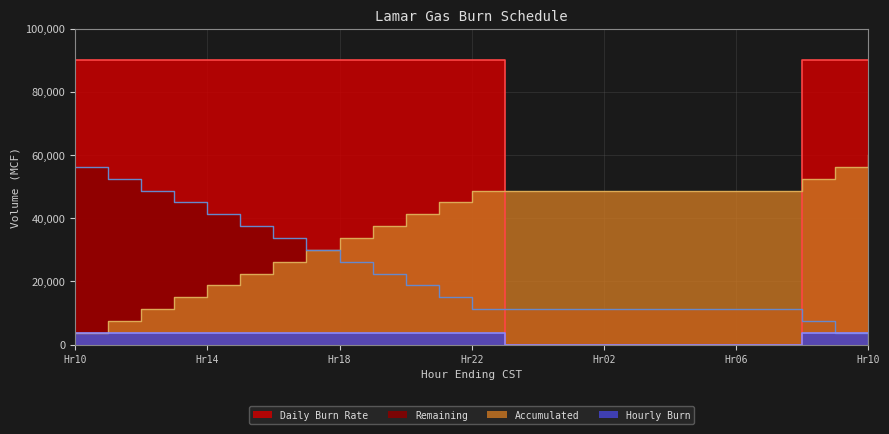

True or false: Daily Burn Rate has a value of 5818 at 11.

False